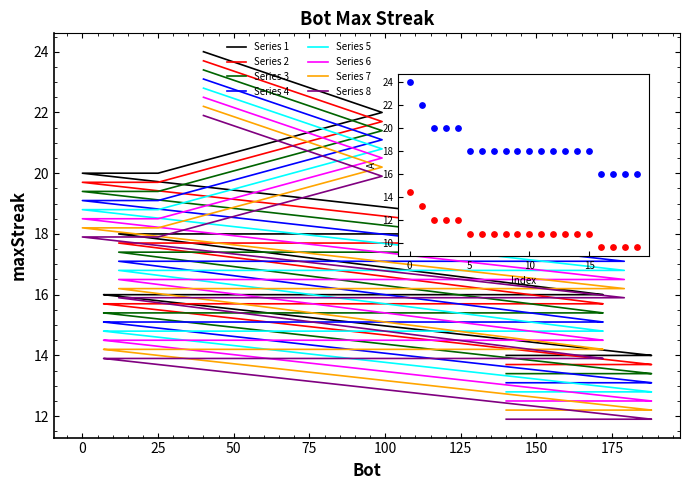

Between 176 and 156, which is larger?

176